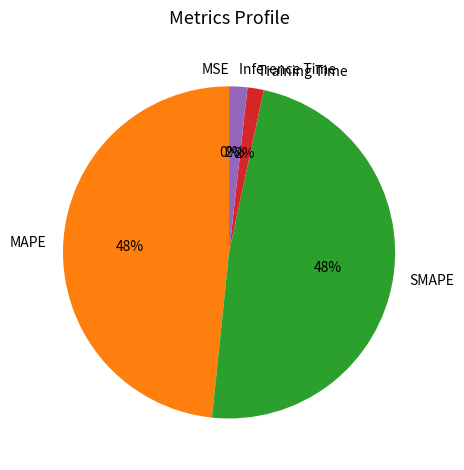

To the nearest percent, what is the average slice percentage?

20%